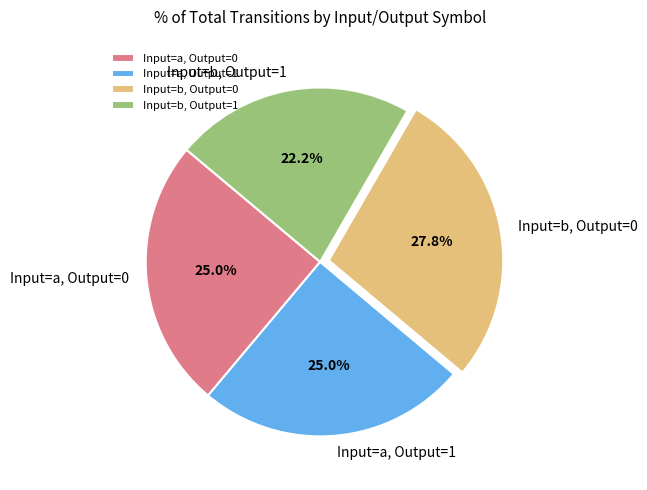

To the nearest percent, what is the difference between the largest and smallest slice percentages?

6%